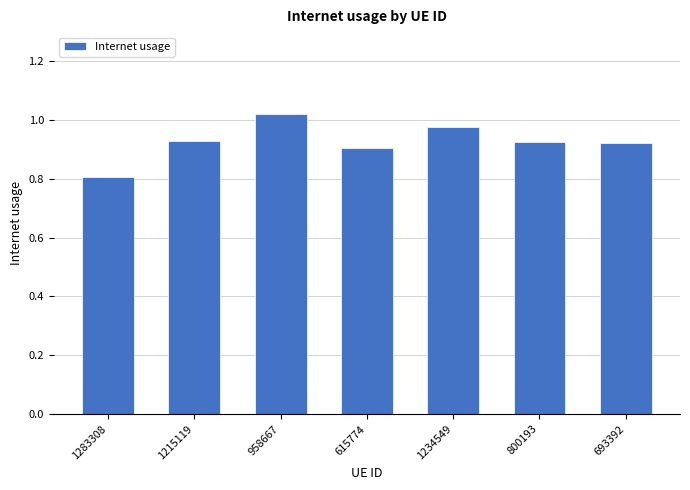

At which label is the value closest to 0?

1283308